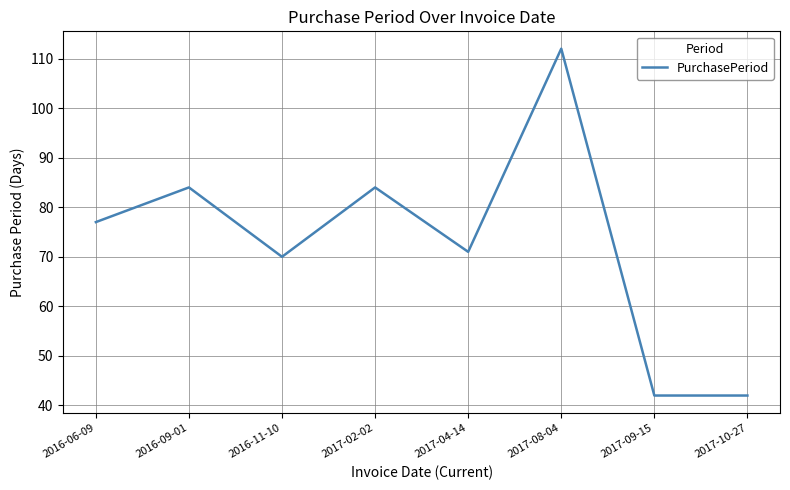

Reading right to left, transcribe all the data shown in this chart.

42	42	112	71	84	70	84	77